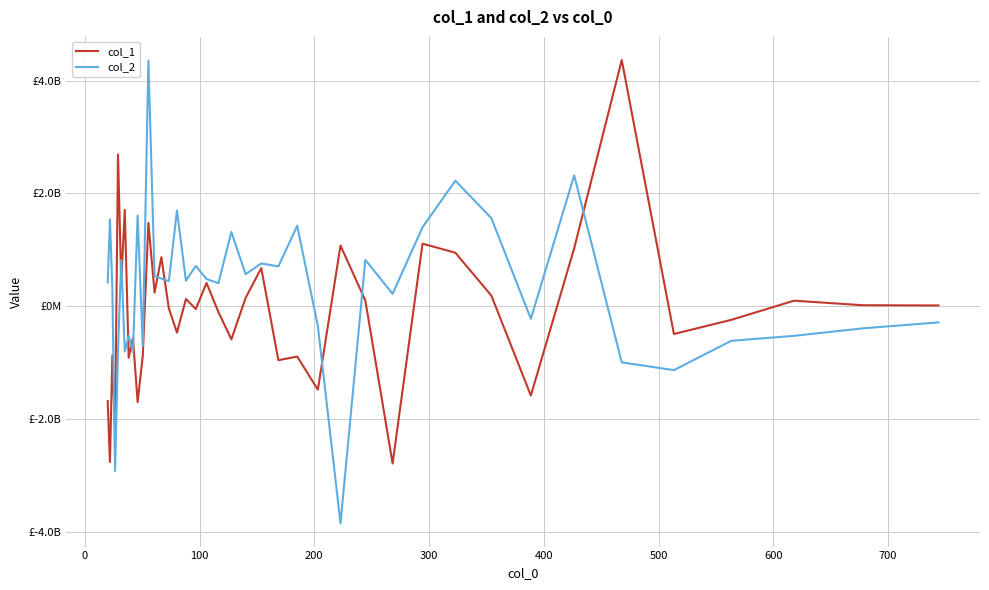

Which series has the largest total across all categories?

col_2